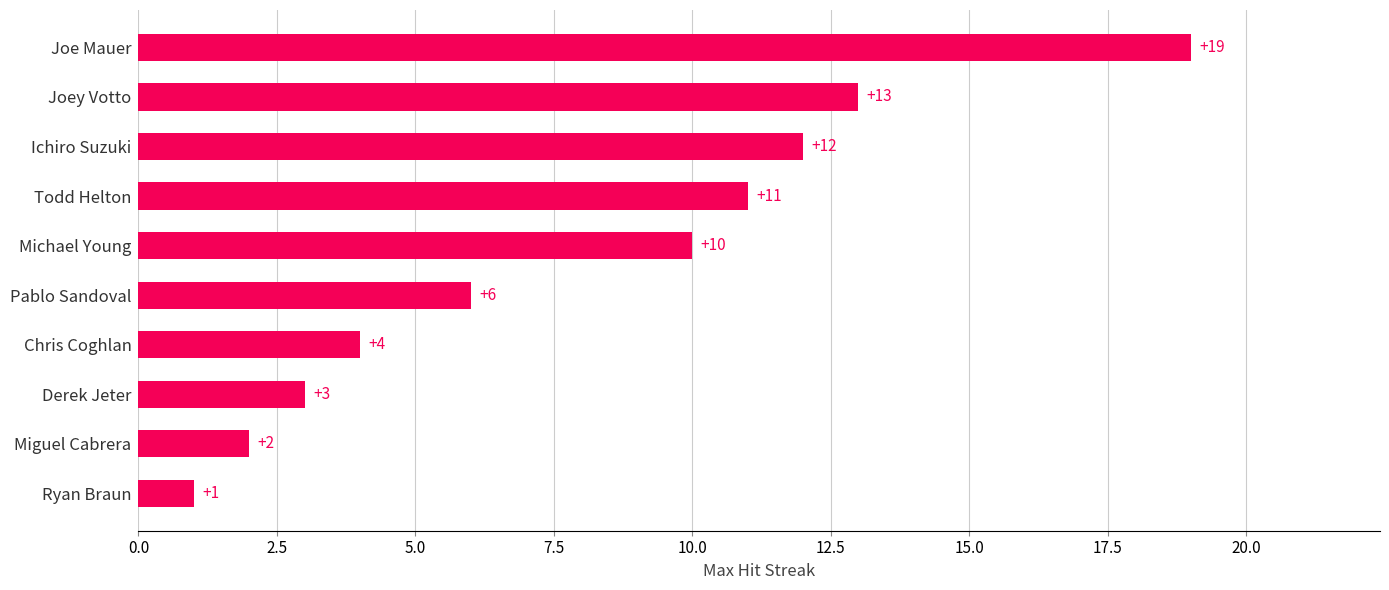

What is the average value?

8